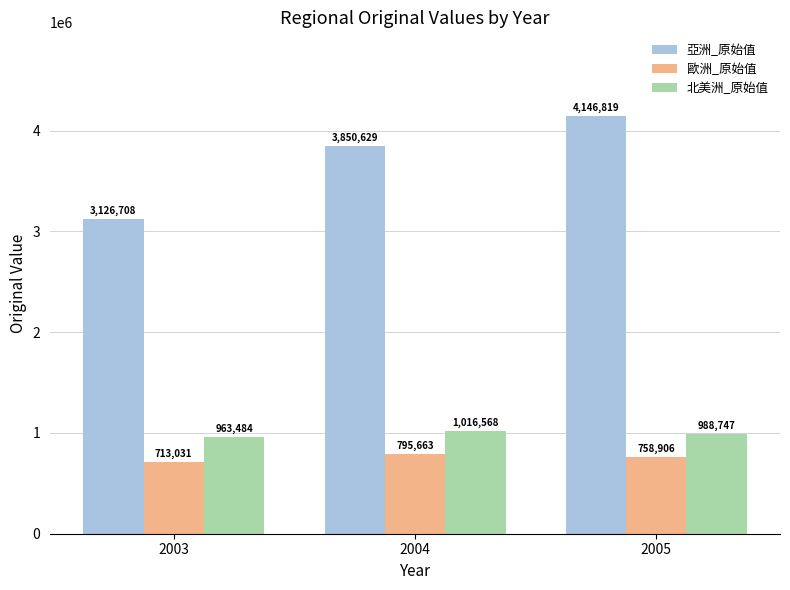

At which category does the chart reach its minimum across all series?

2003